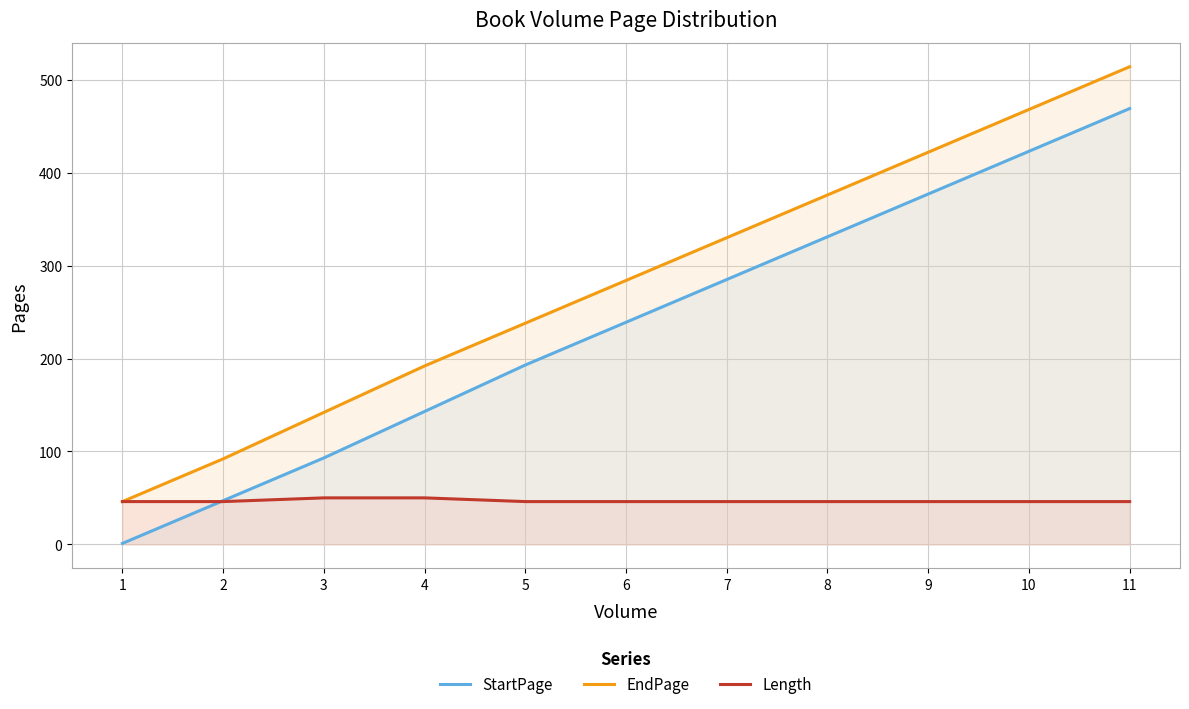

Where is Length nearest to the value 48?

1